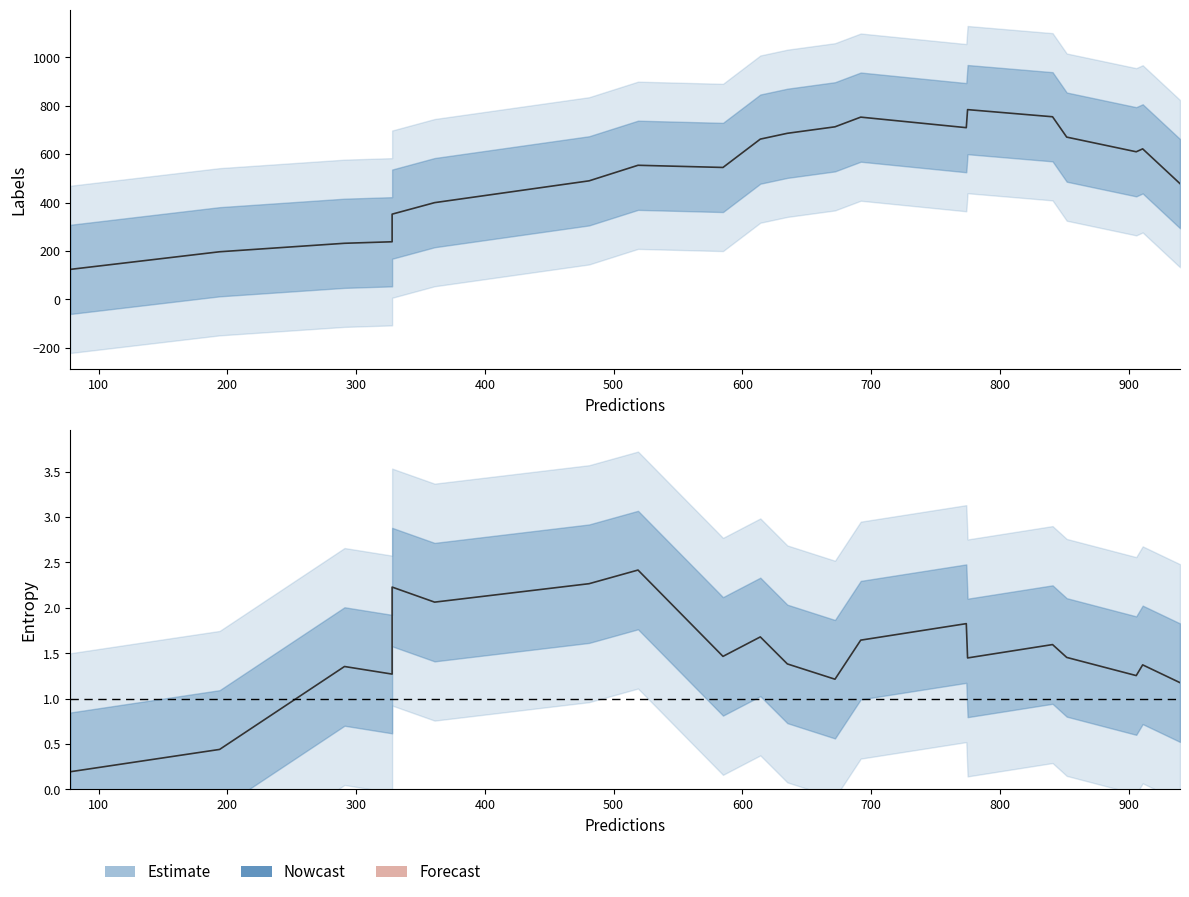

True or false: labels and entropys intersect in this chart.

False